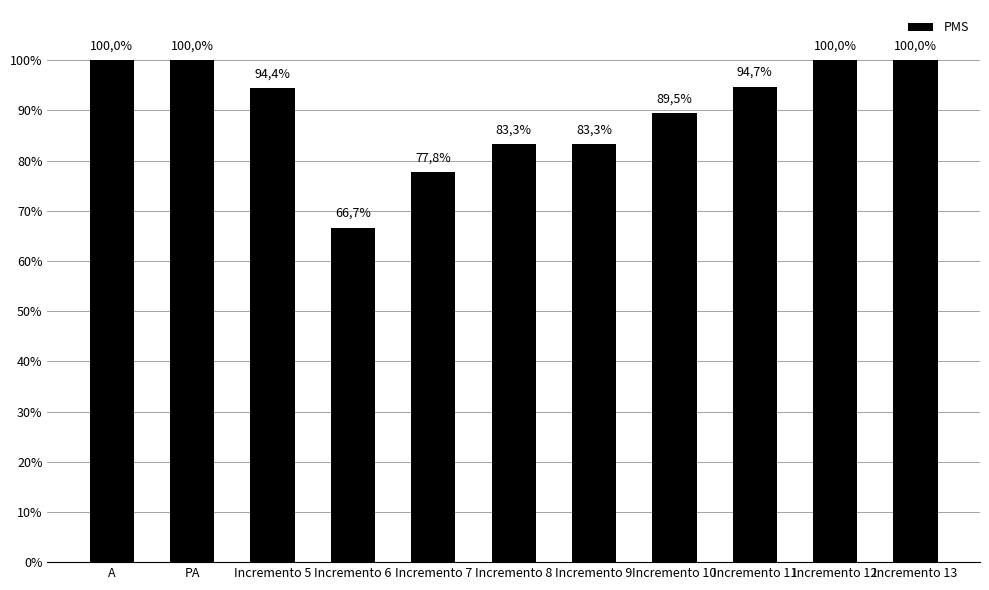

Rank the categories by value from lowest to highest.

Incremento 6, Incremento 7, Incremento 8, Incremento 9, Incremento 10, Incremento 5, Incremento 11, A, PA, Incremento 12, Incremento 13